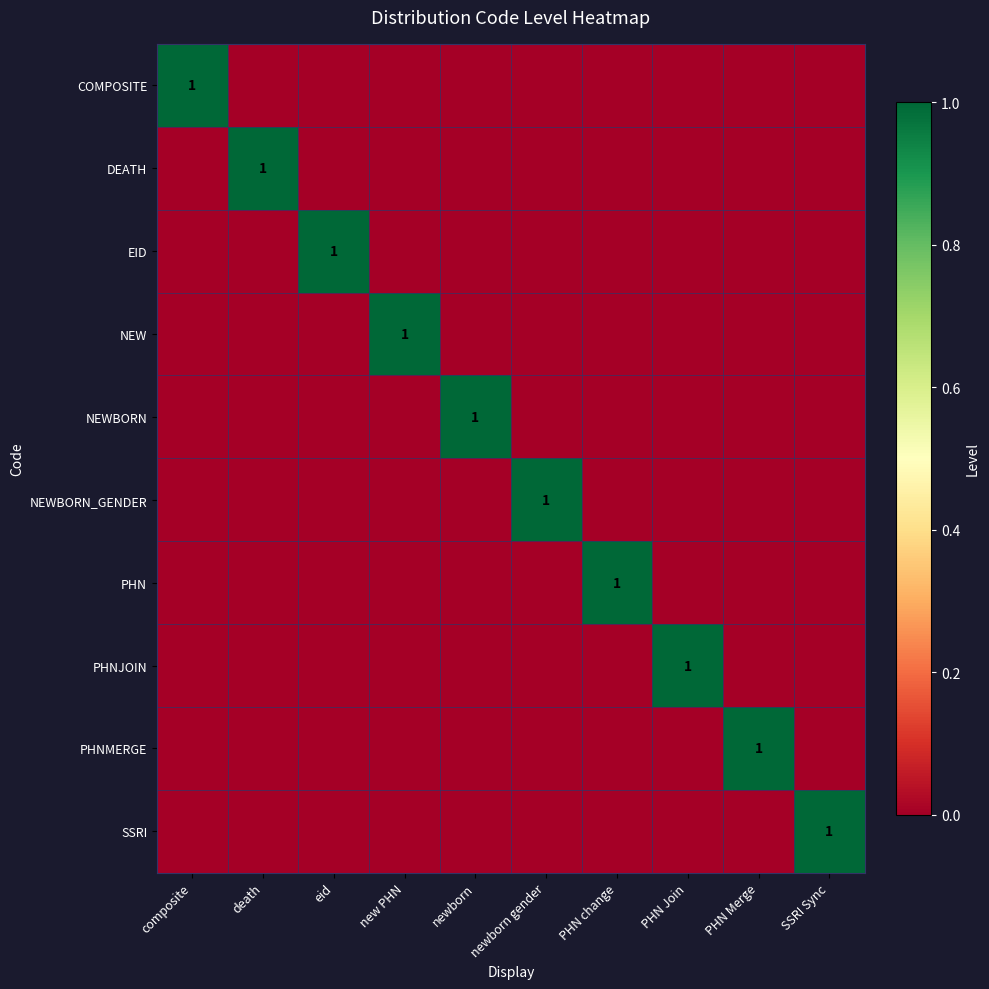

True or false: SSRI has a value of 1 at SSRI Sync.

True